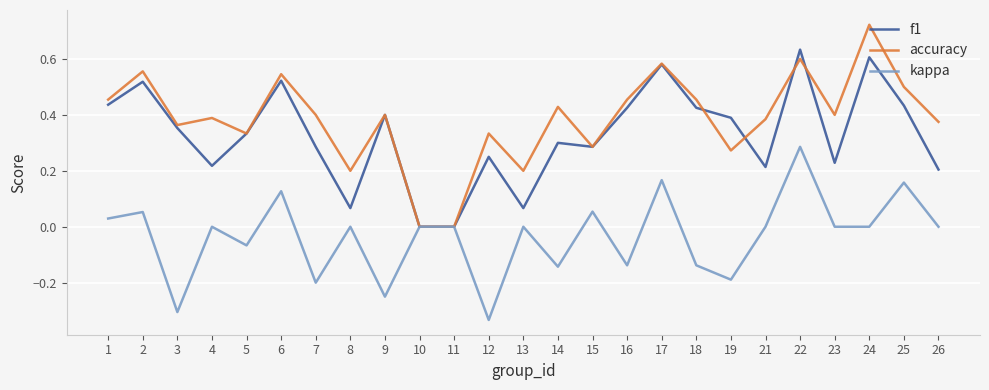

True or false: accuracy has more than 1 interior local peaks.

True